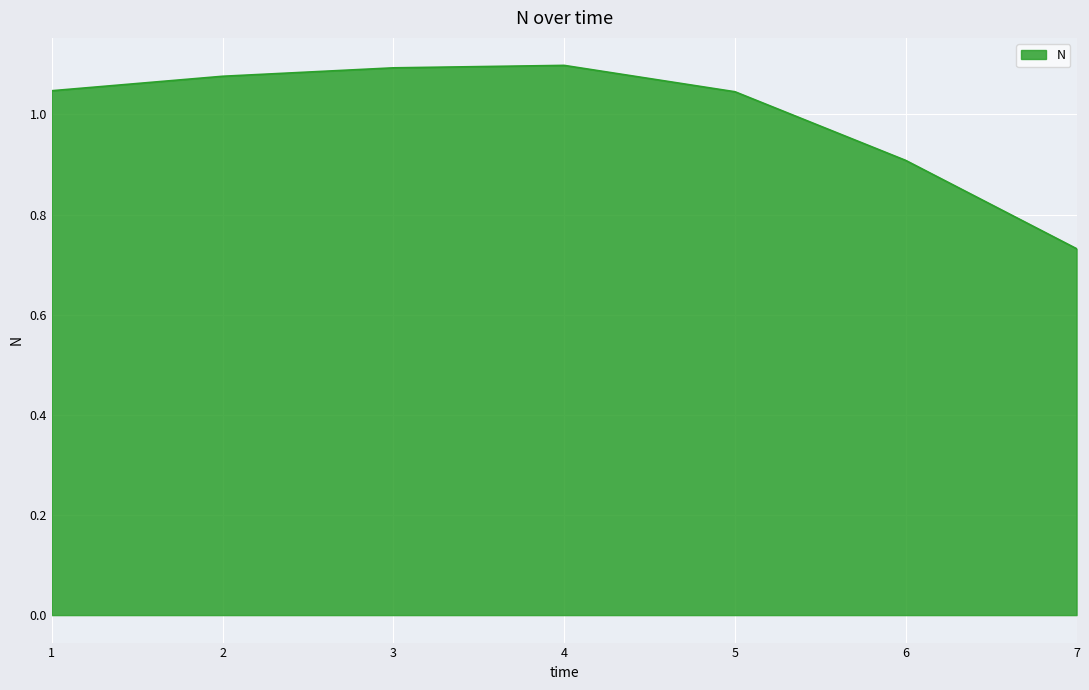

What is the difference between the maximum and second lowest values?

0.2